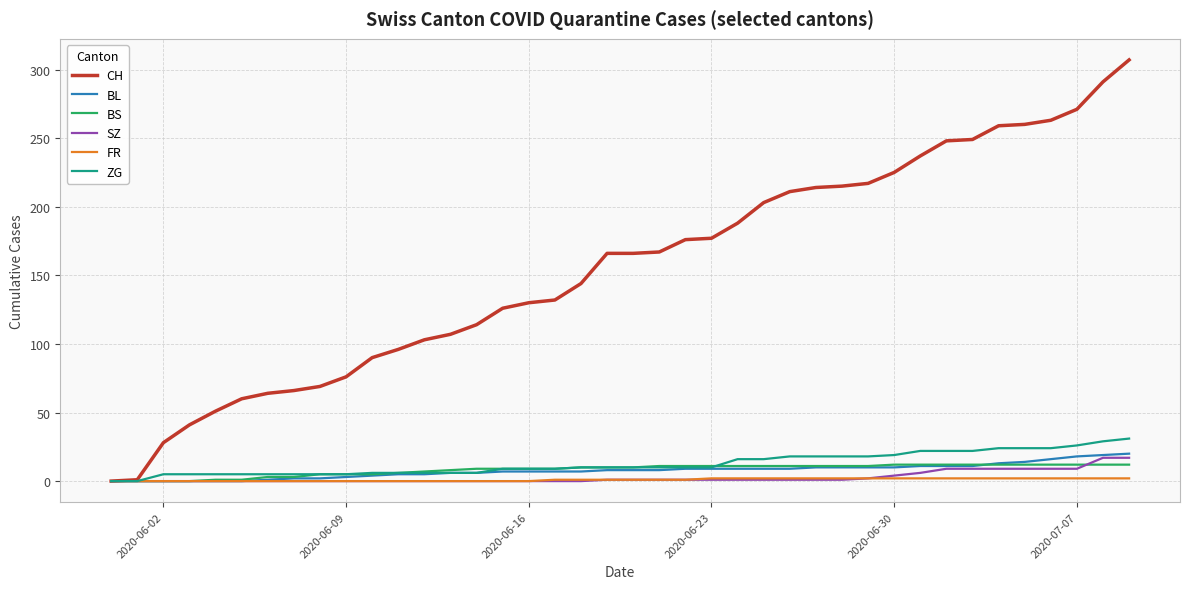

What are all the series names shown in the legend?

CH, BL, BS, SZ, FR, ZG